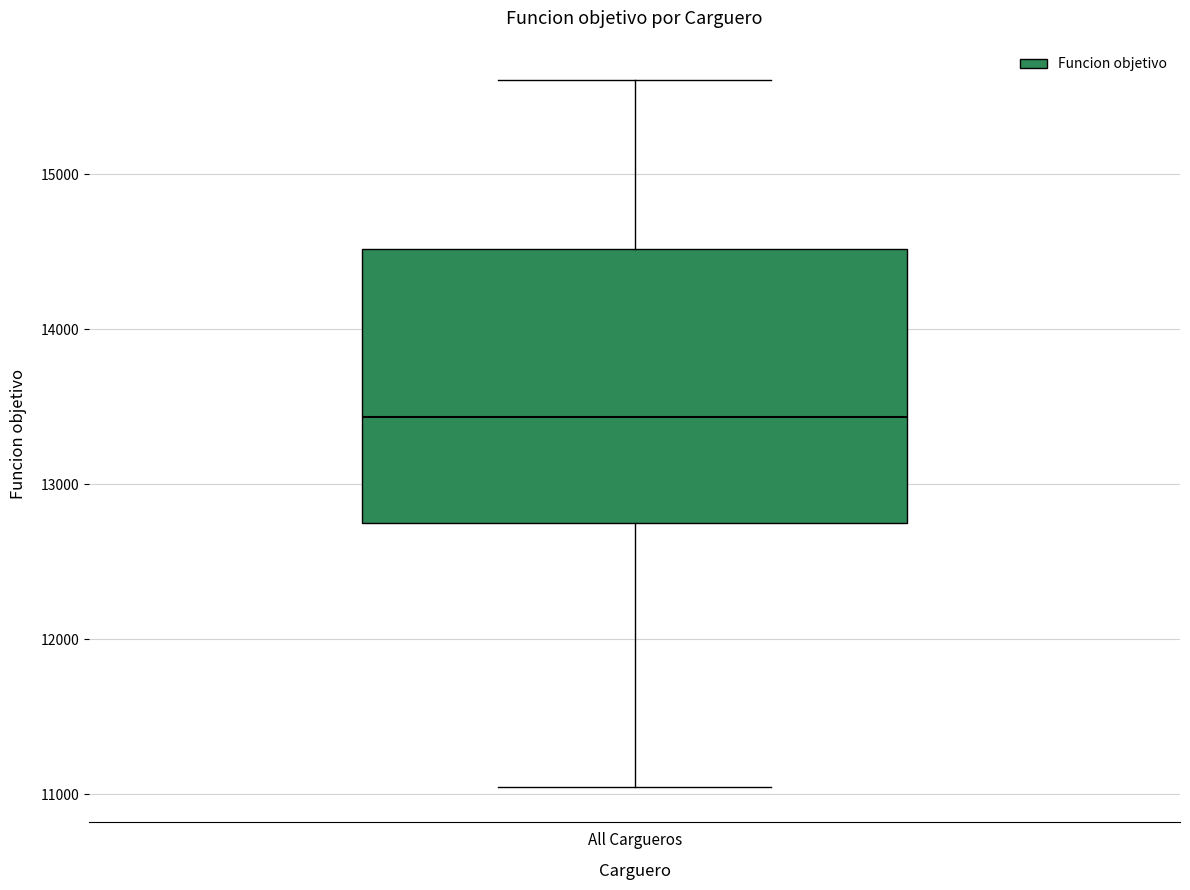

Transcribe this box plot: give where the median line is, the range the box spans, and where the two whiskers end, as read against the y-axis. The values are not printed on the chart, so give them approximately, as read against the axis.

median 13400, box 12700 to 14500, whiskers 11000 to 15600